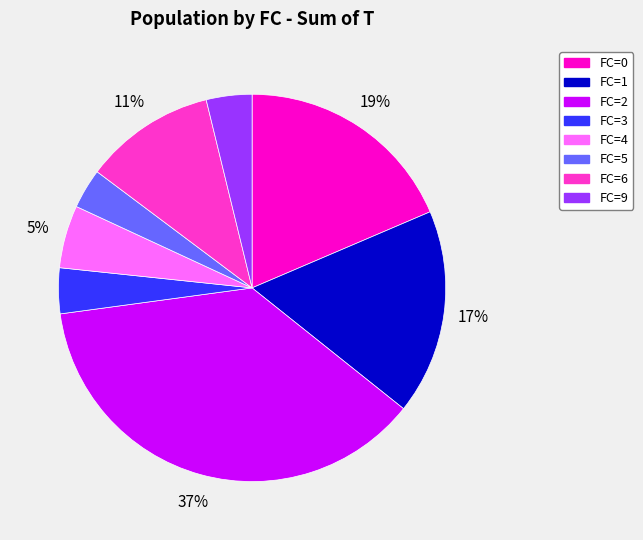

Does any single category account for the majority?

No